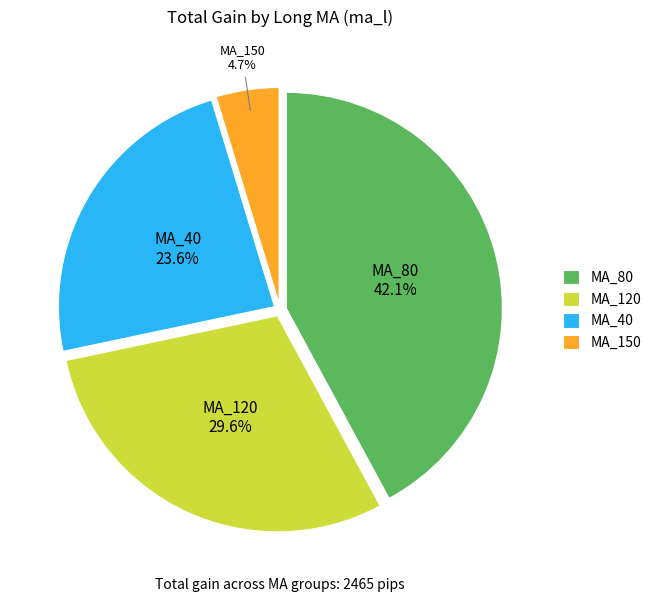

Is it true that MA_40 is 11% of the pie?

False